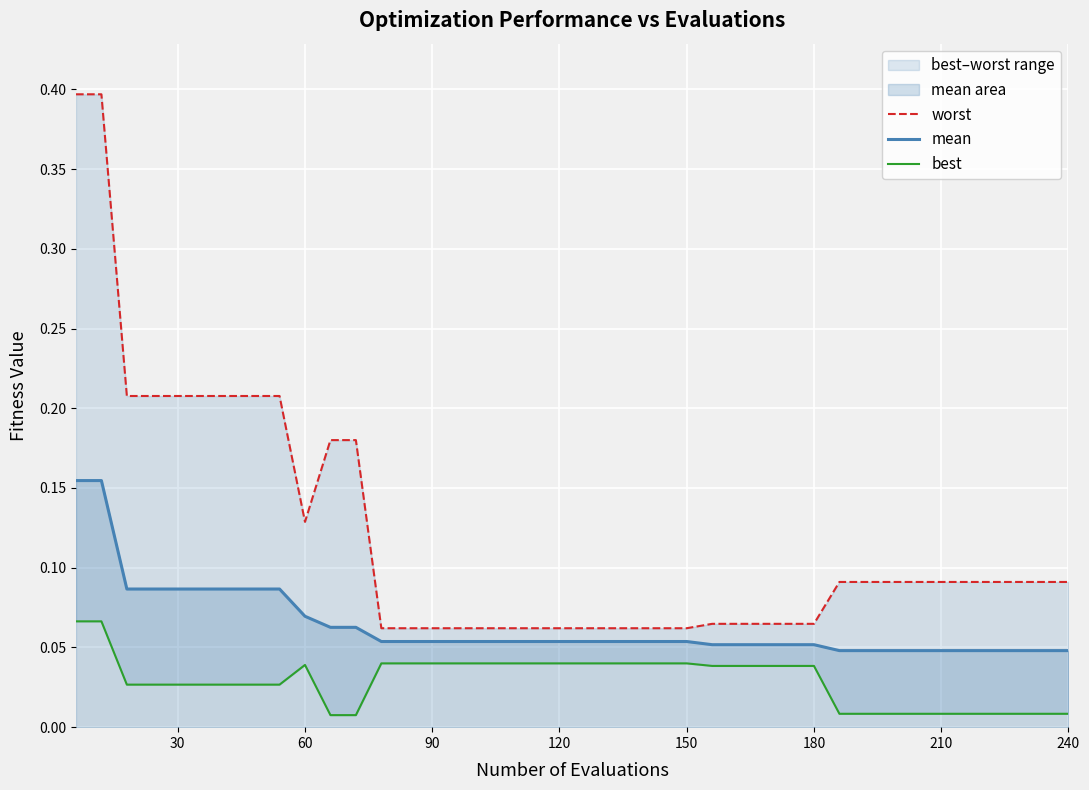

The value of mean at 150 is 0.0. True or false?

False